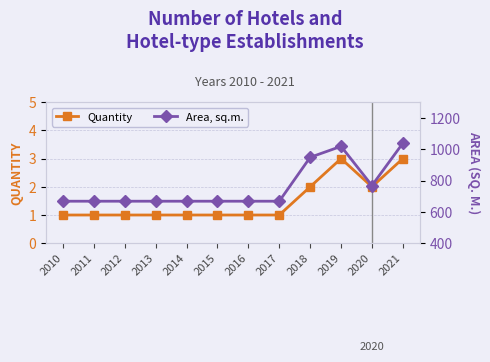

In Quantity, how many points are lower than both neighbors (excluding endpoints)?

1